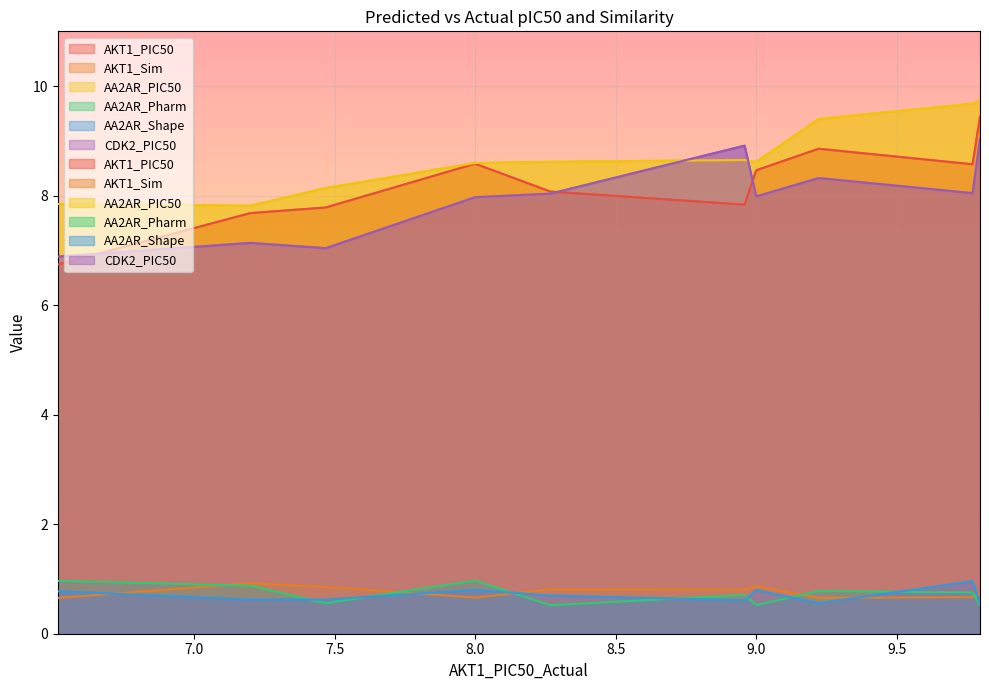

Between 8.958607314841775 and 9.769551078621726, which is larger?

9.769551078621726